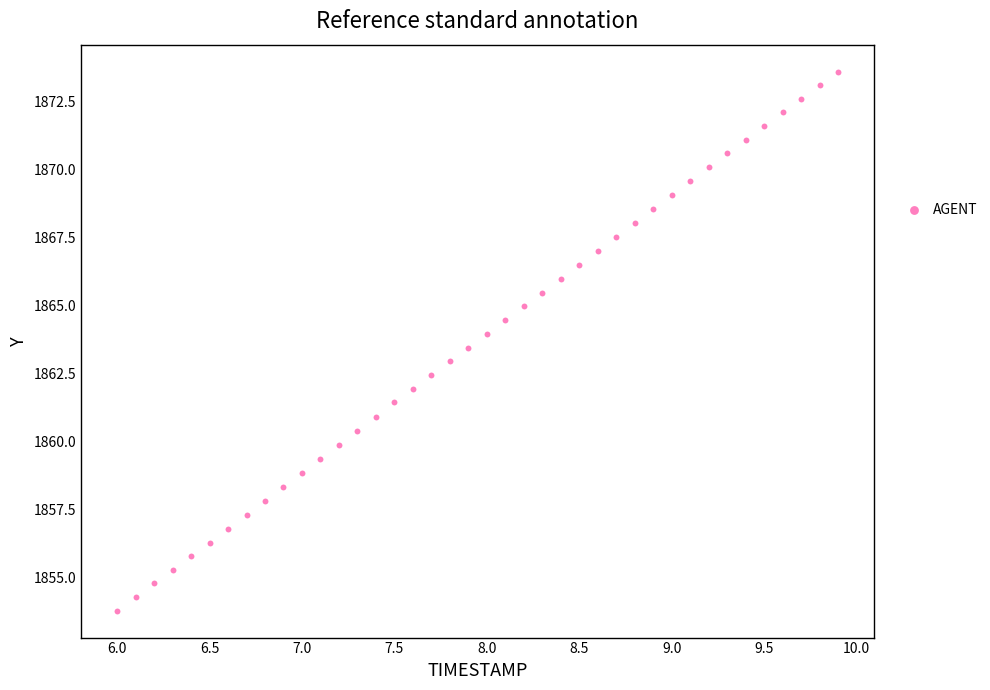

What is the range of Y values (max minus min)?

19.8